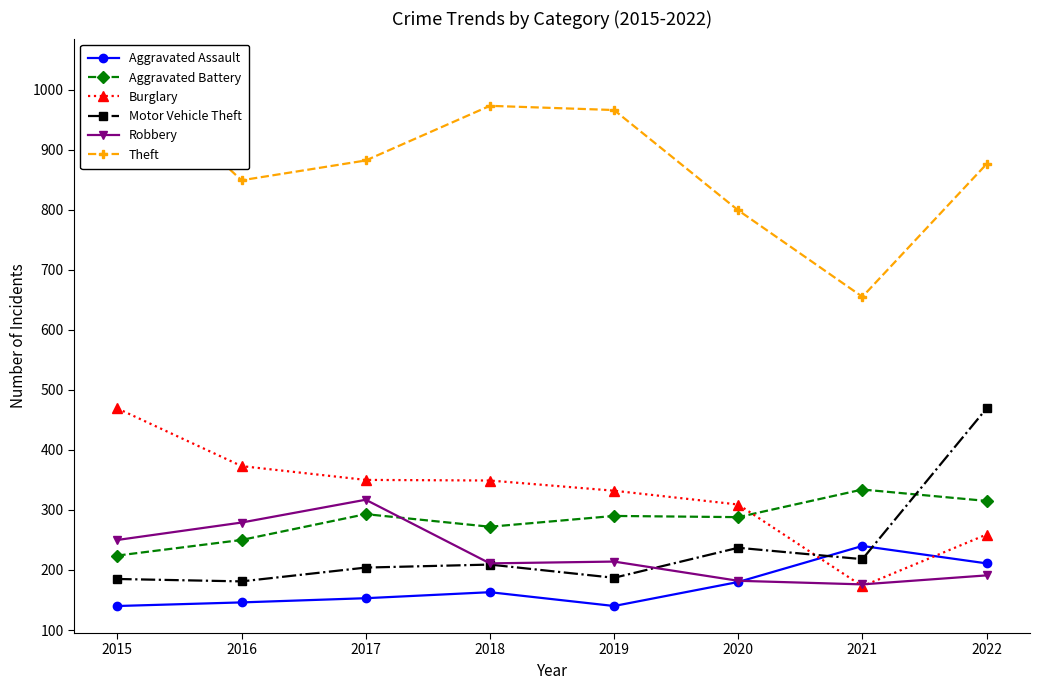

What is the average value of the Aggravated Battery series?

283